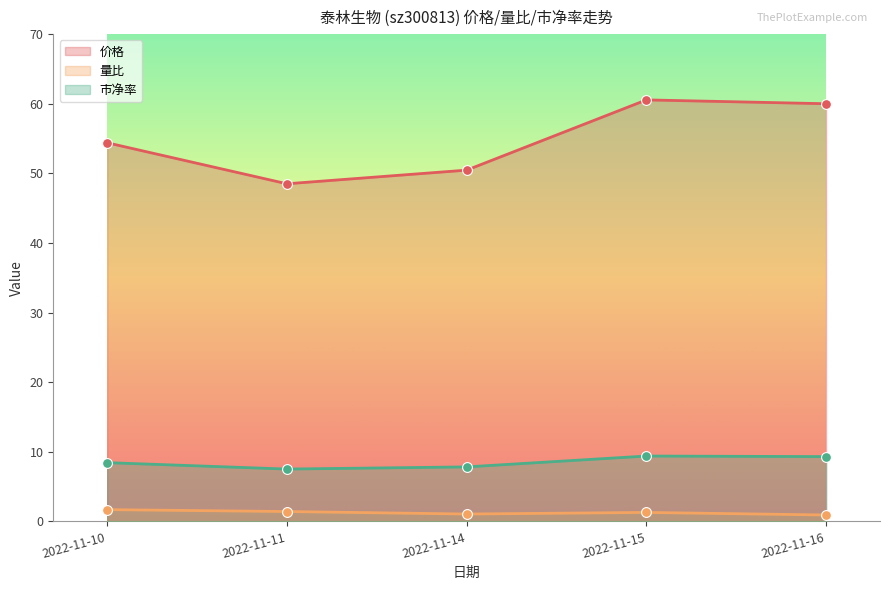

Which series has the widest spread of Y values?

价格